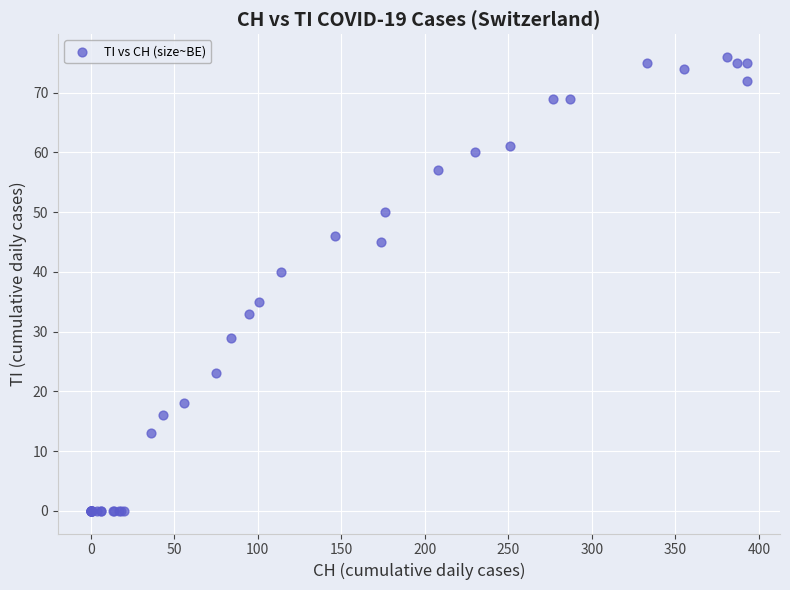

What Y value in the scatter plot is closest to 38?

40